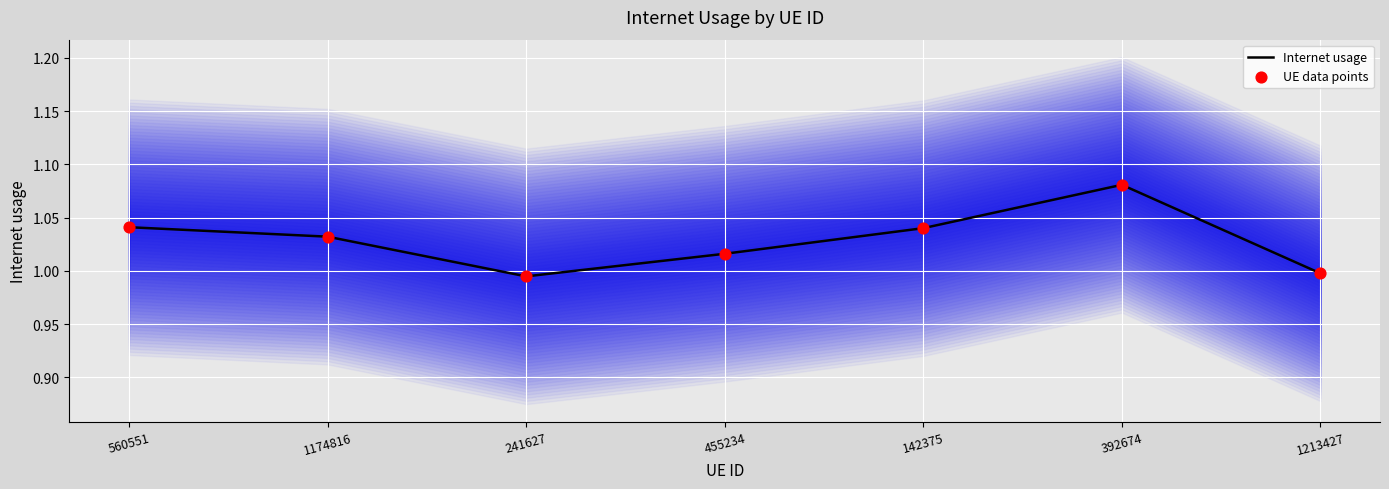

Which series reaches the maximum Y coordinate?

Internet usage